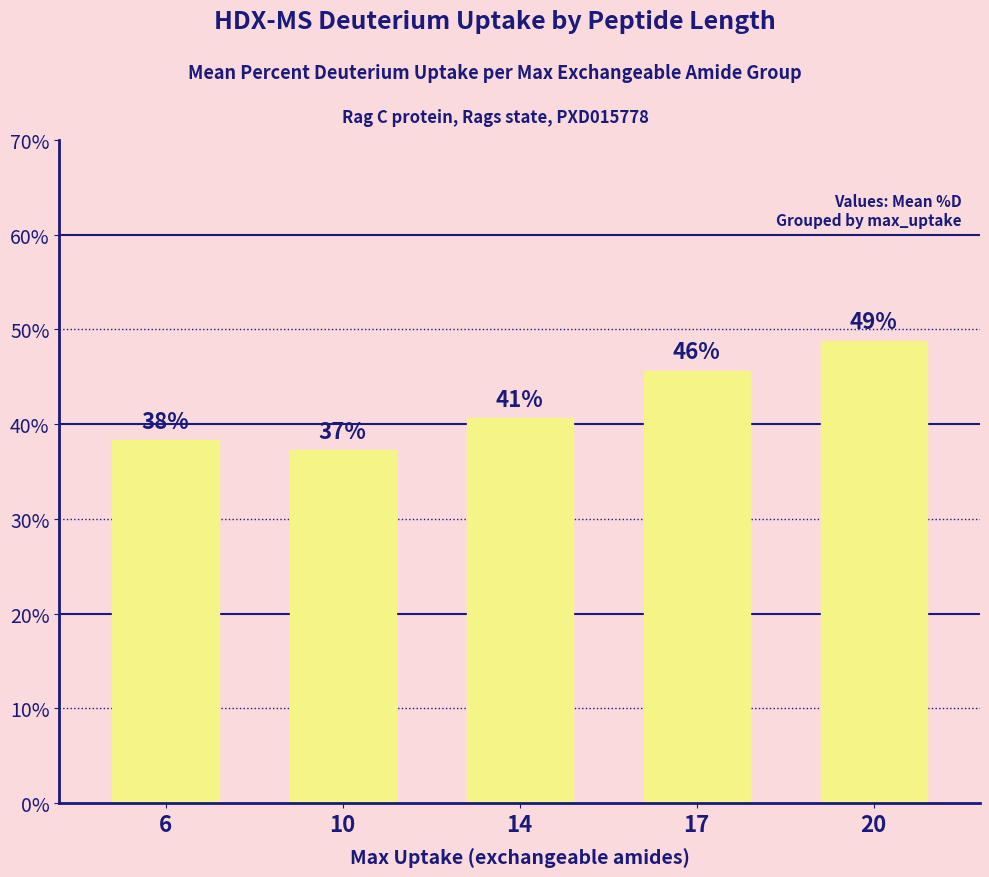

What is the maximum value shown in the chart?

48.8